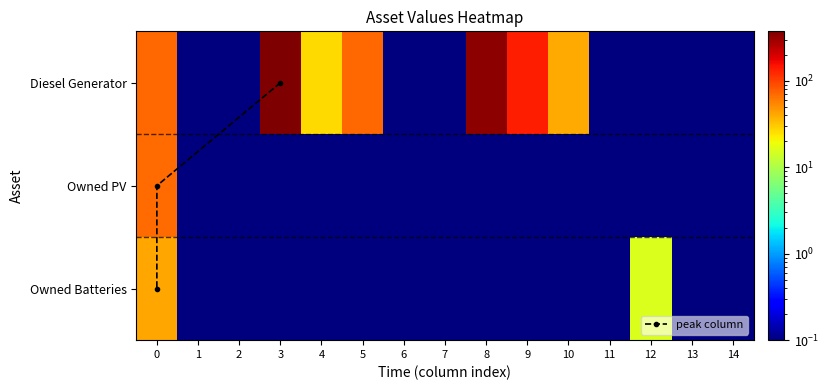

What is the sum of the Owned PV values at 2 and 12?

0.2